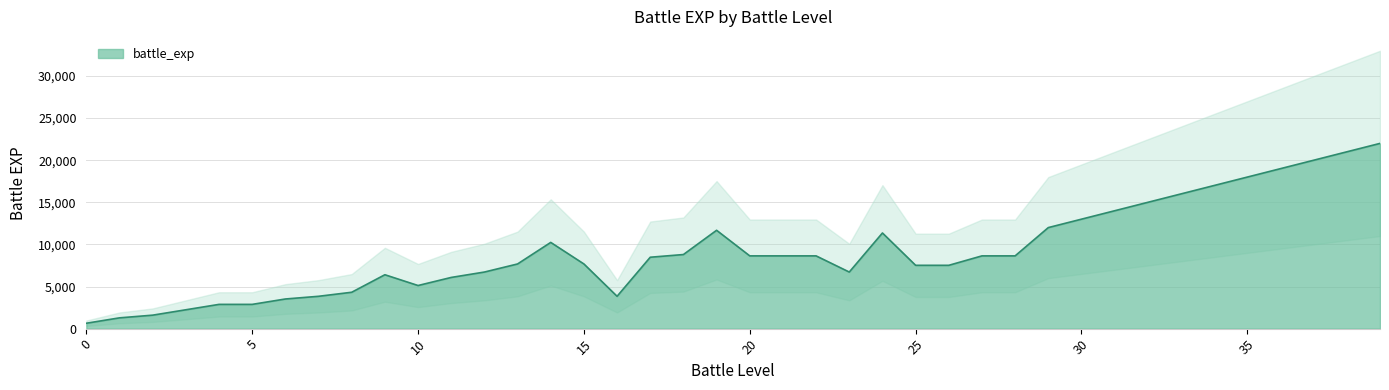

Is the value of battle_exp at 35 greater than the value of battle_exp_hi at 23?

Yes